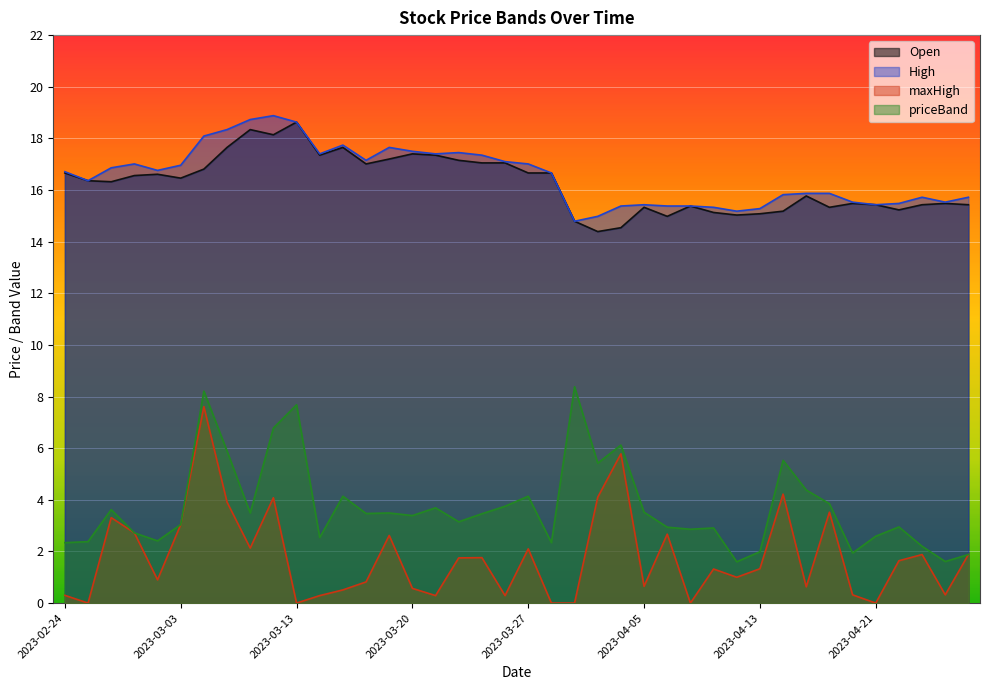

Is the value of maxHigh at 2023-03-14 greater than the value of Open at 2023-03-16?

No